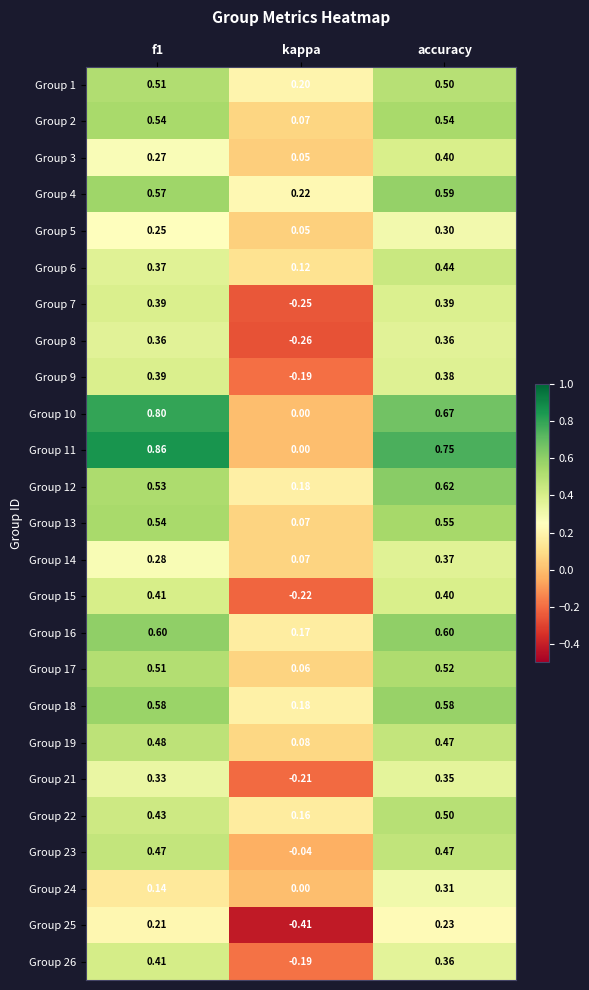

Which category has the lowest value in the Group 10 series?

kappa